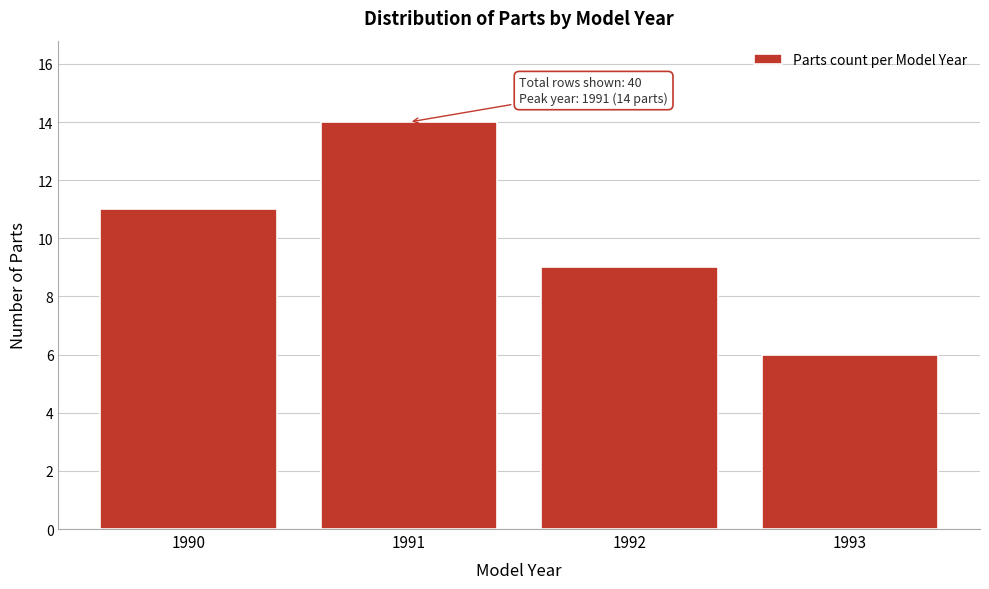

Reading left to right, extract all data points from this chart.

11	14	9	6